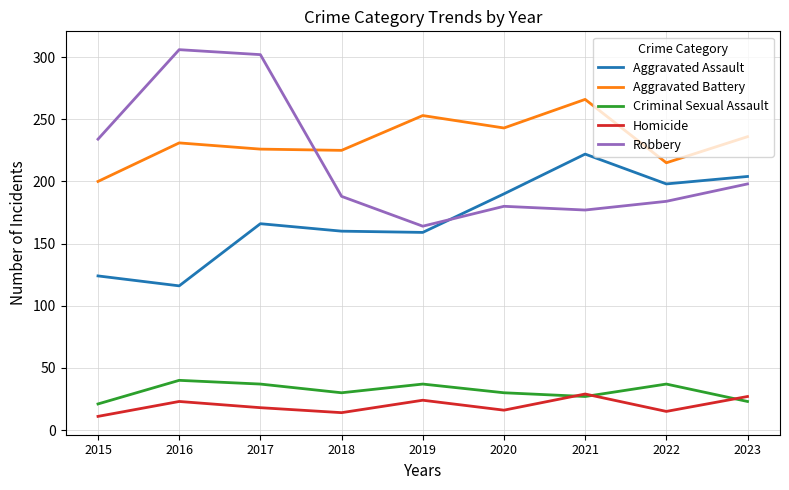

What is the highest value of the Aggravated Assault series?

222